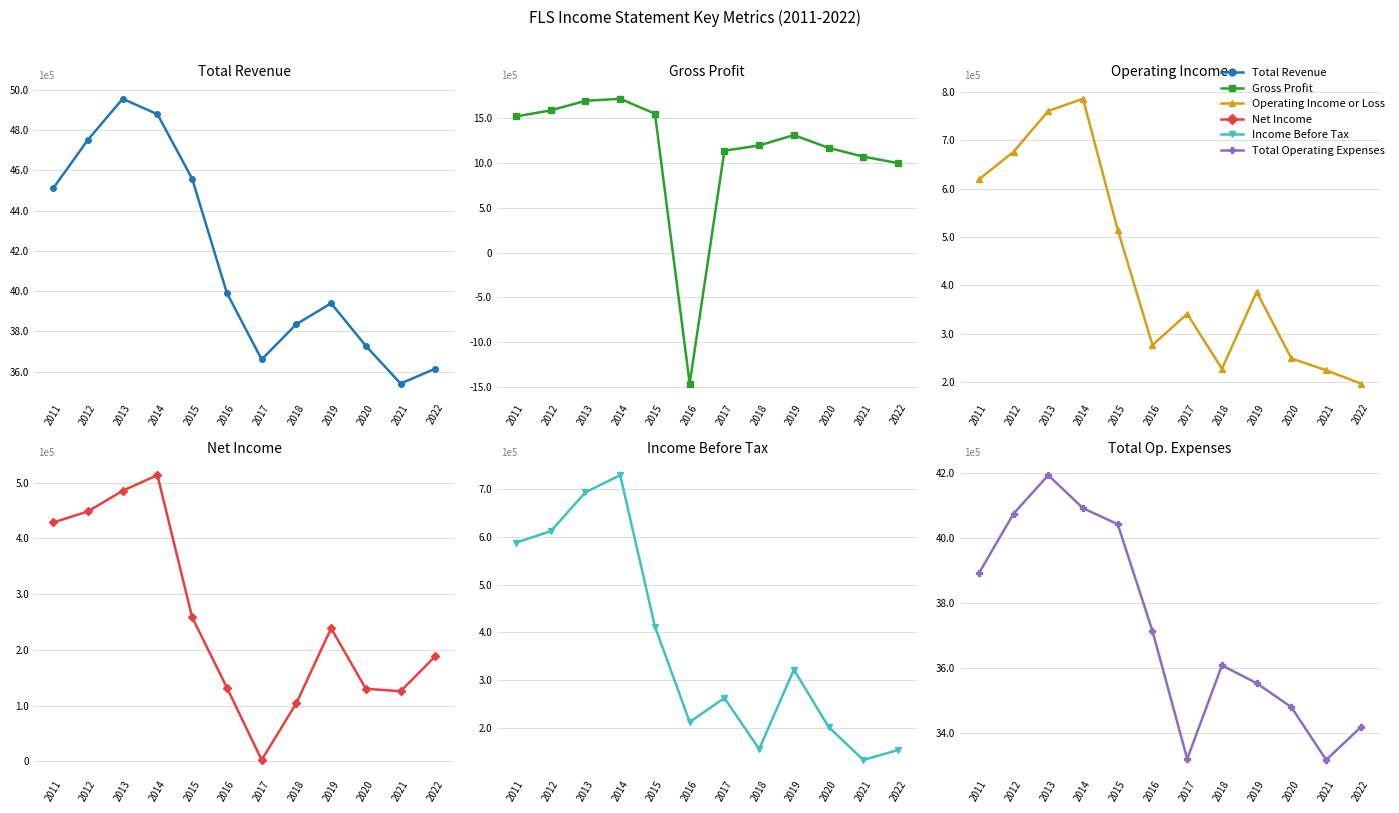

True or false: Income Before Tax and Net Income intersect in this chart.

True